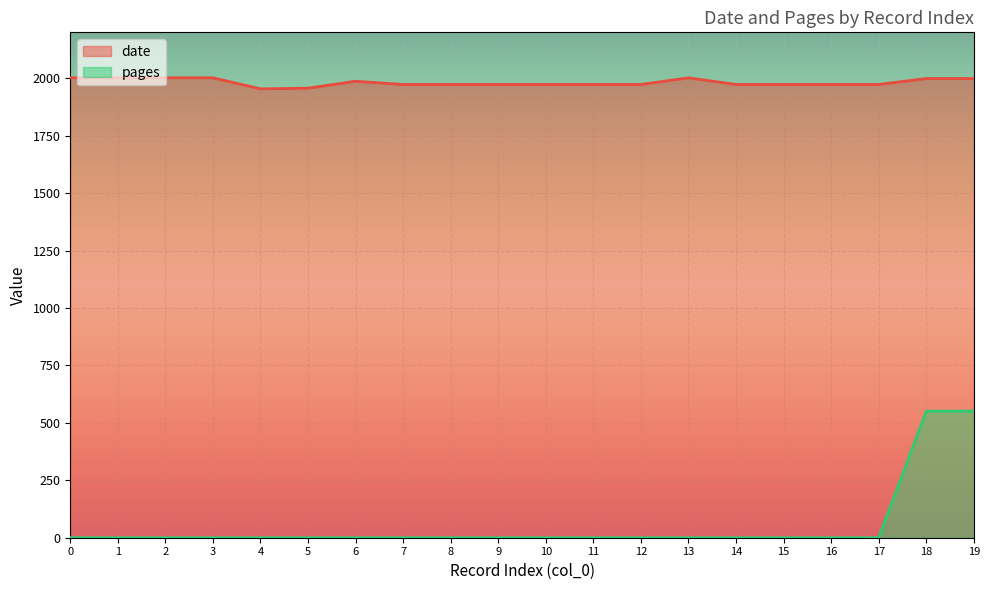

List the series in order of their overall mean, highest first.

date, pages